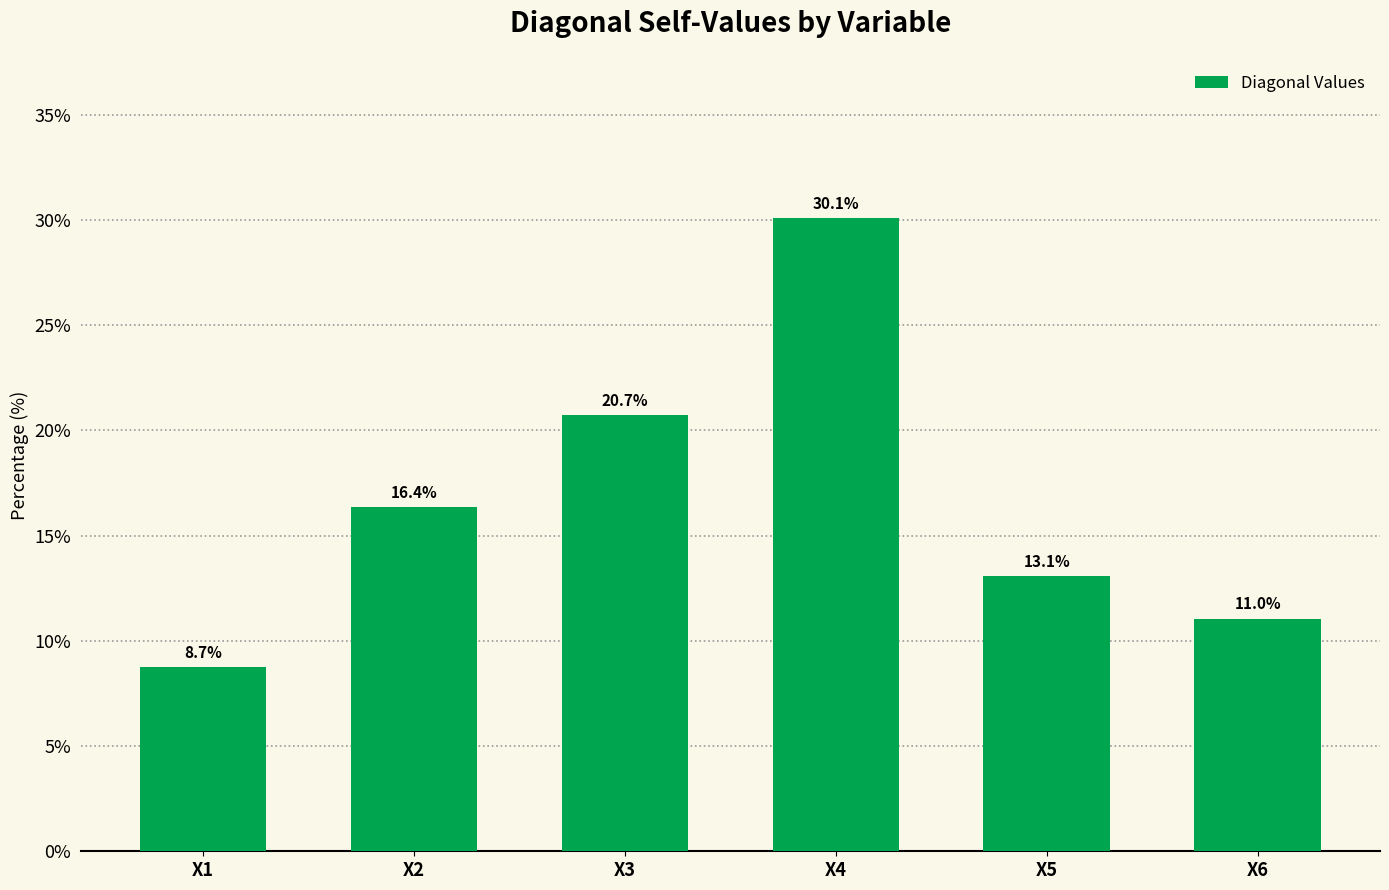

What is the average value?

16.7